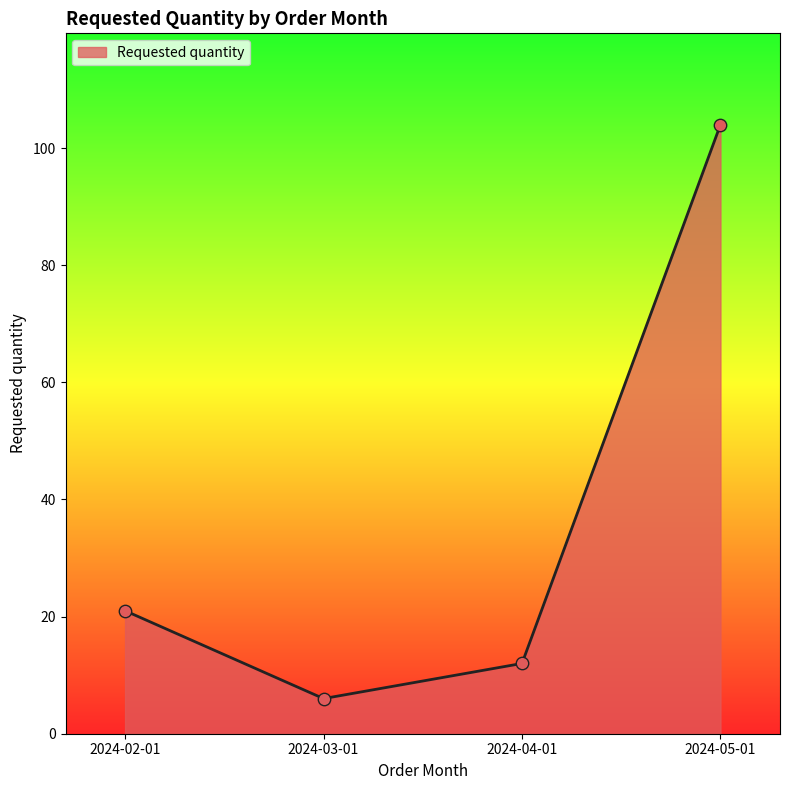

What is the ratio of the value at 2024-05-01 to the value at 2024-02-01?

5.0